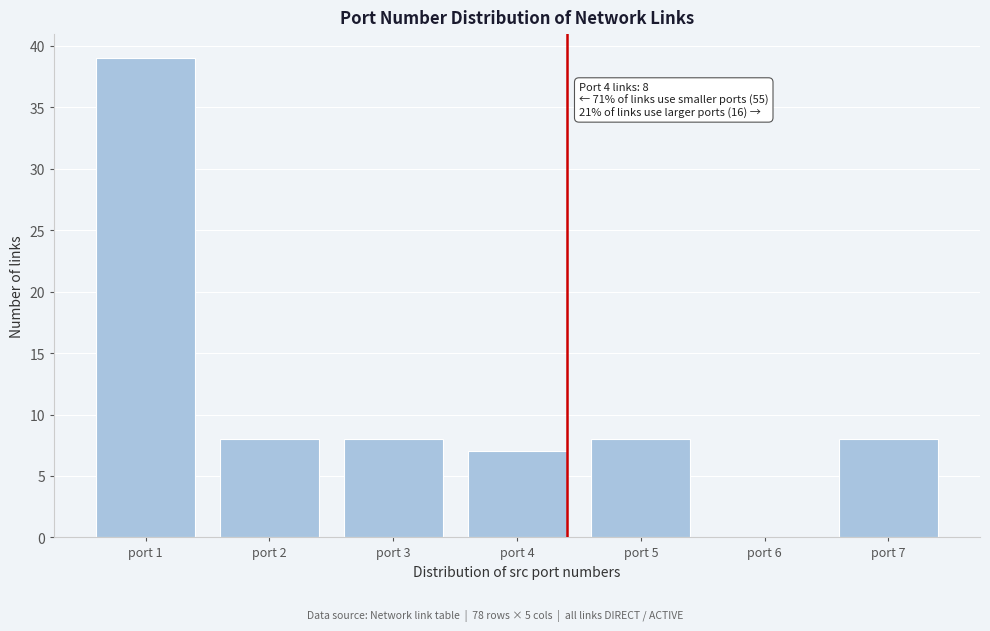

Reading right to left, list all the values displayed in this chart.

port 7=8	port 6=0	port 5=8	port 4=7	port 3=8	port 2=8	port 1=39